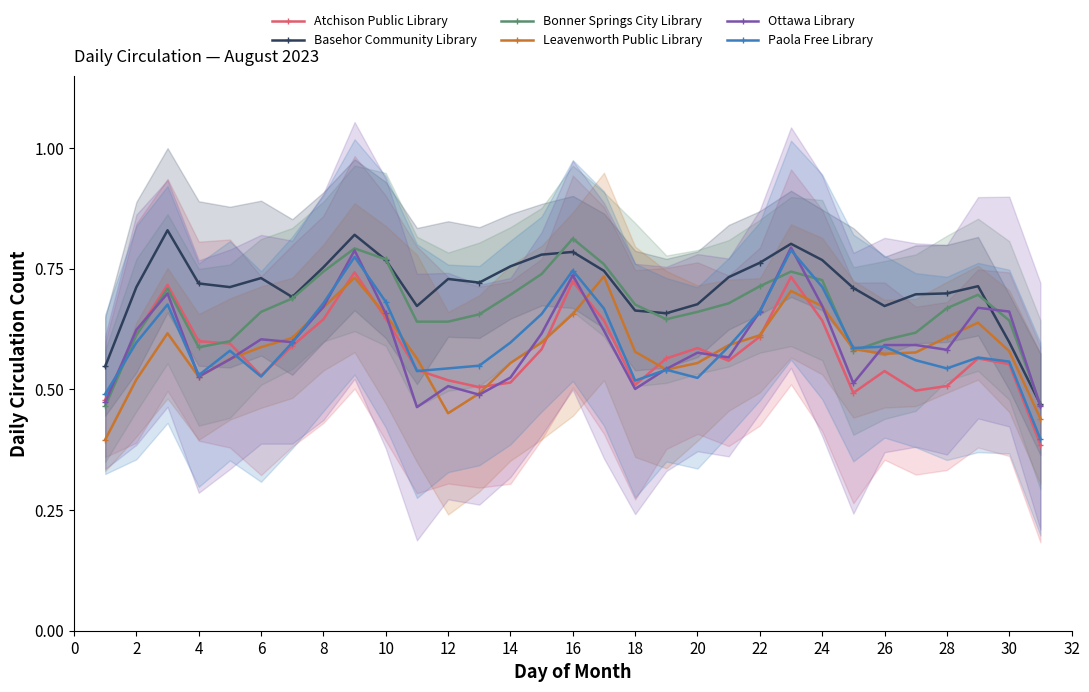

Is the value of Basehor Community Library at 14 greater than the value of Bonner Springs City Library at 6?

Yes